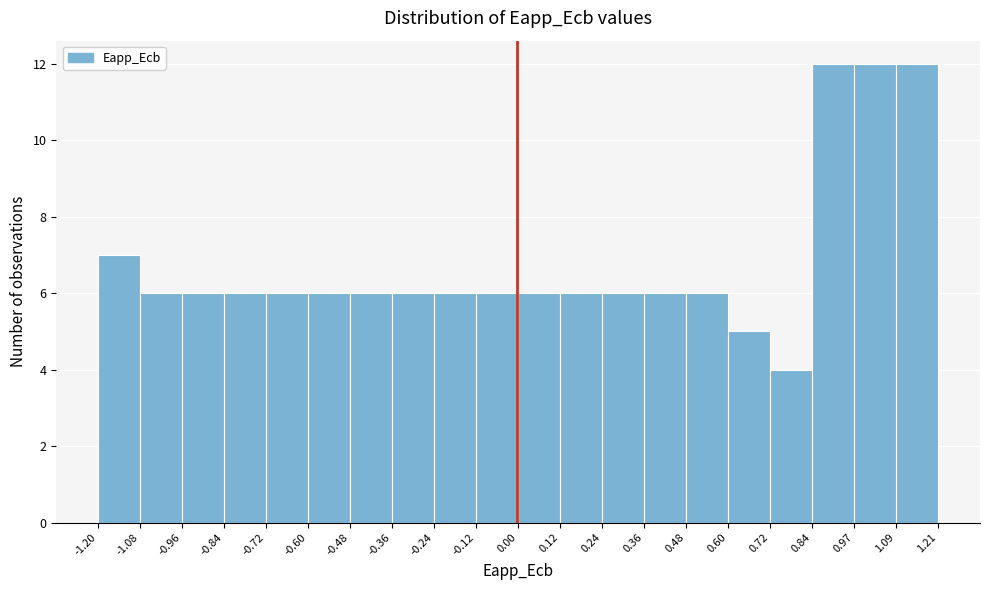

How tall is the bar that spans -0.60 to -0.48 on the x-axis? The values are not printed on the chart, so give them approximately, as read against the axis.

6